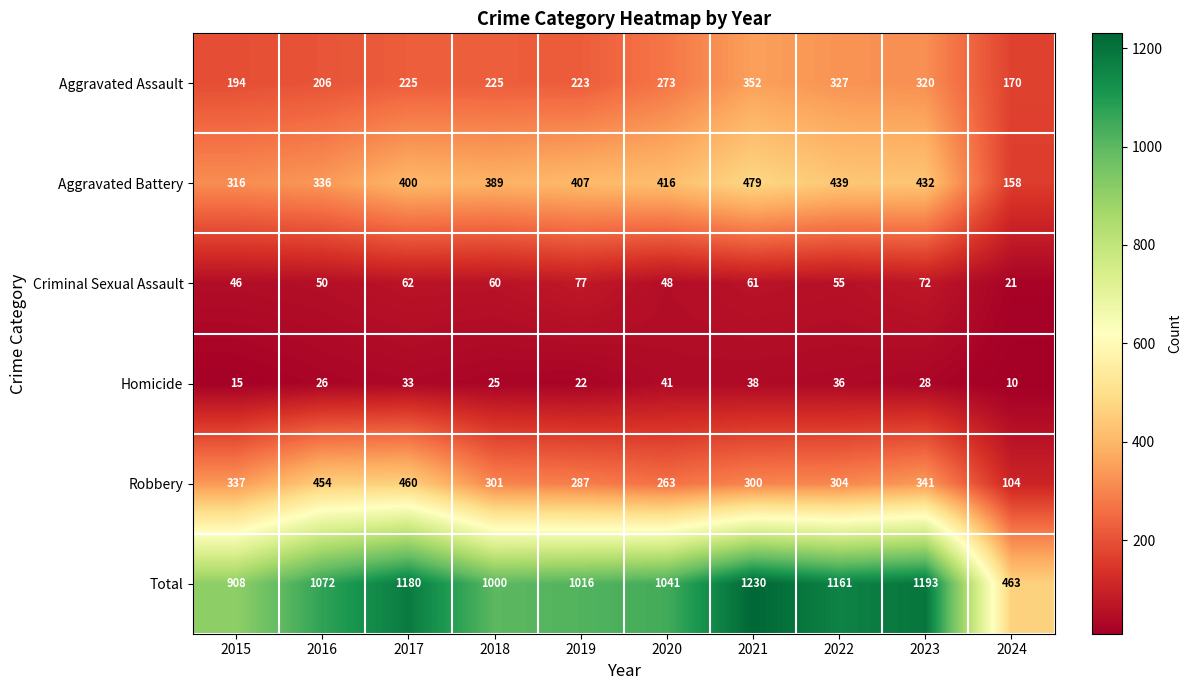

Read the Aggravated Battery value at 2017.

400